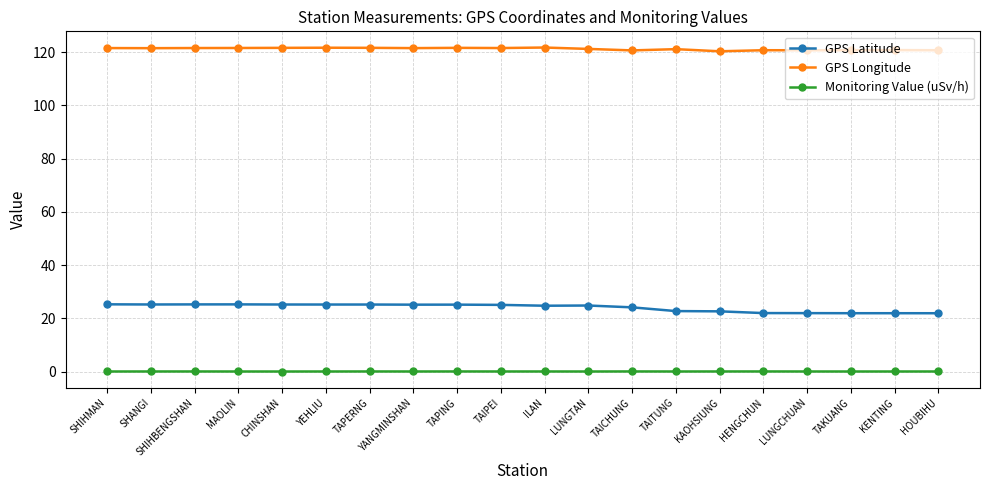

Is the value of GPS Latitude at TAPING greater than the value of GPS Longitude at SHIHMAN?

No